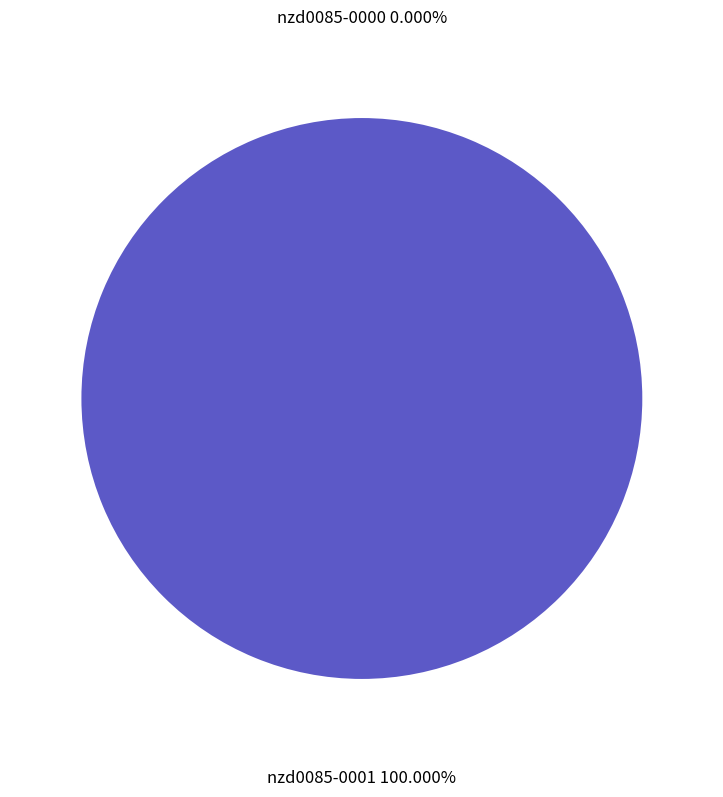

Which has a higher value, nzd0085-0001 or nzd0085-0000?

nzd0085-0001